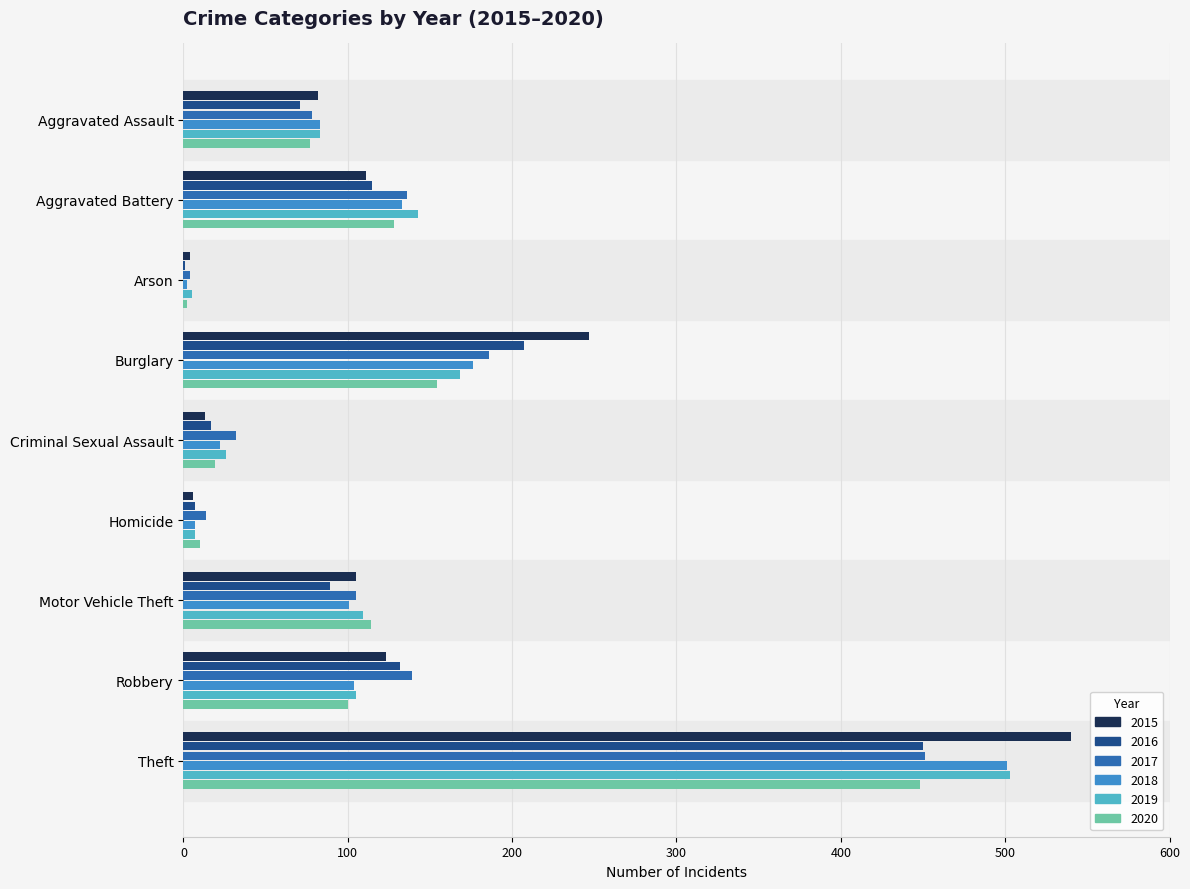

What is the difference between the 2015 values at Arson and Burglary?

243